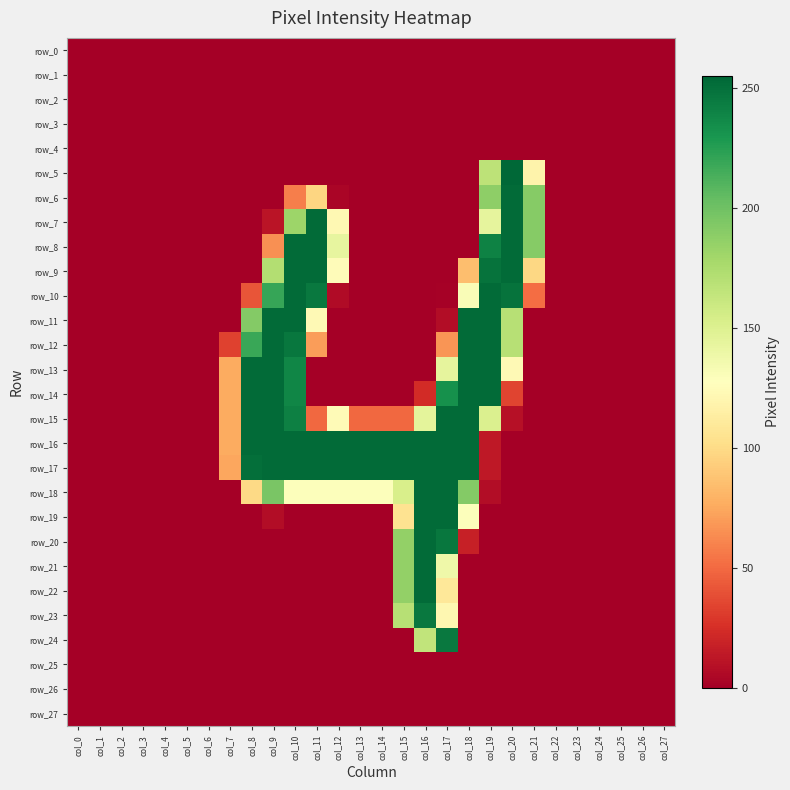

What is the difference between the maximum and minimum values in the row_20 series?

253